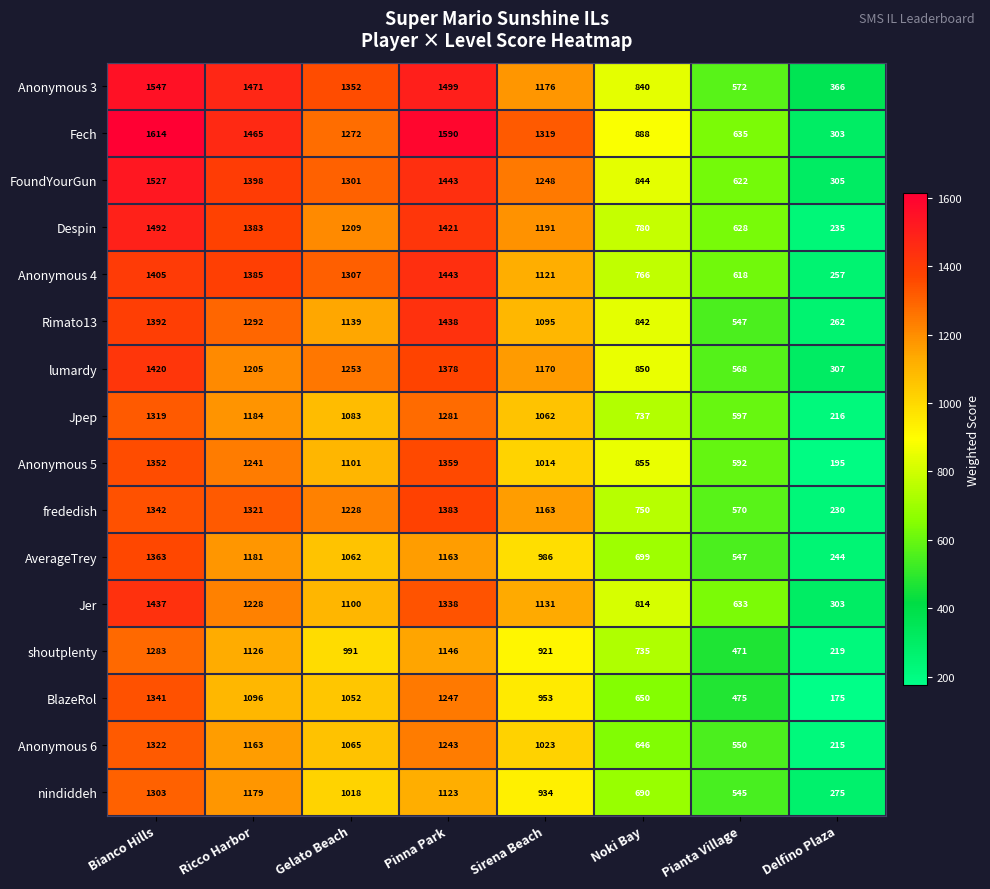

How many data points does each series have?

8